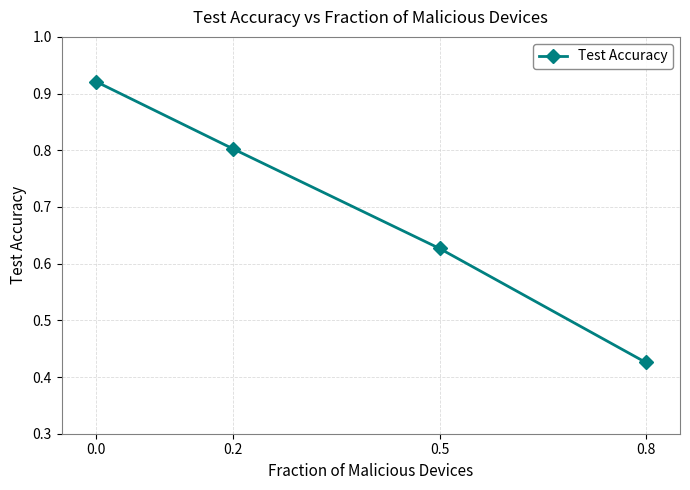

Rank the categories by value from highest to lowest.

0.0, 0.2, 0.5, 0.8